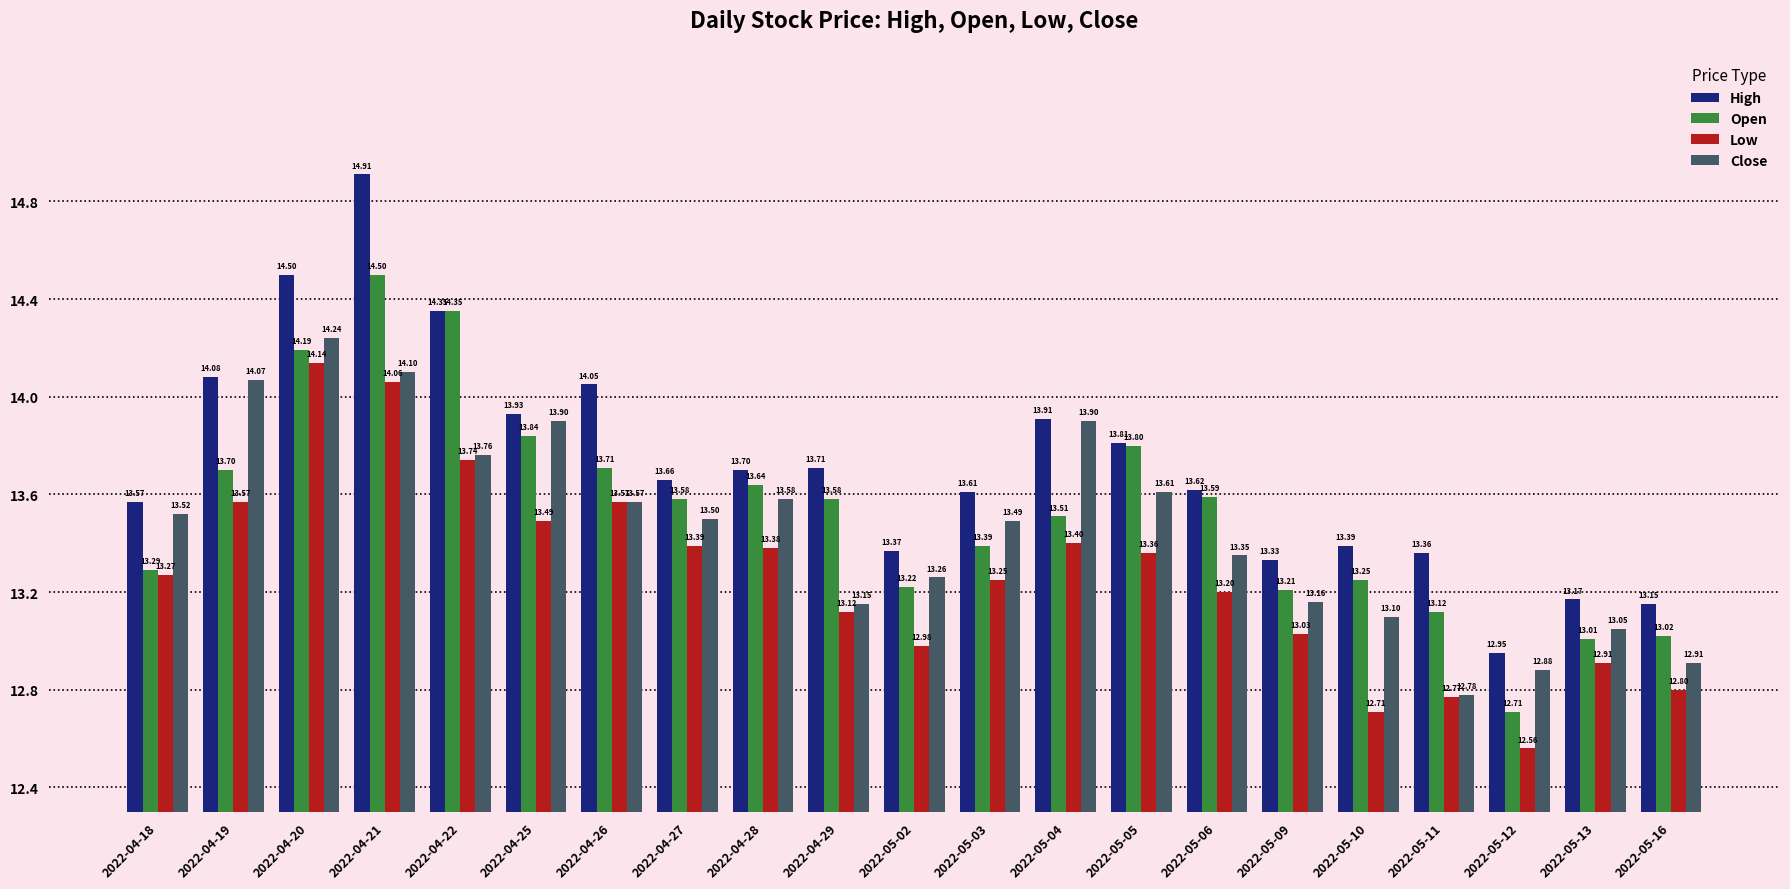

At which label does Open reach its peak?

2022-04-21